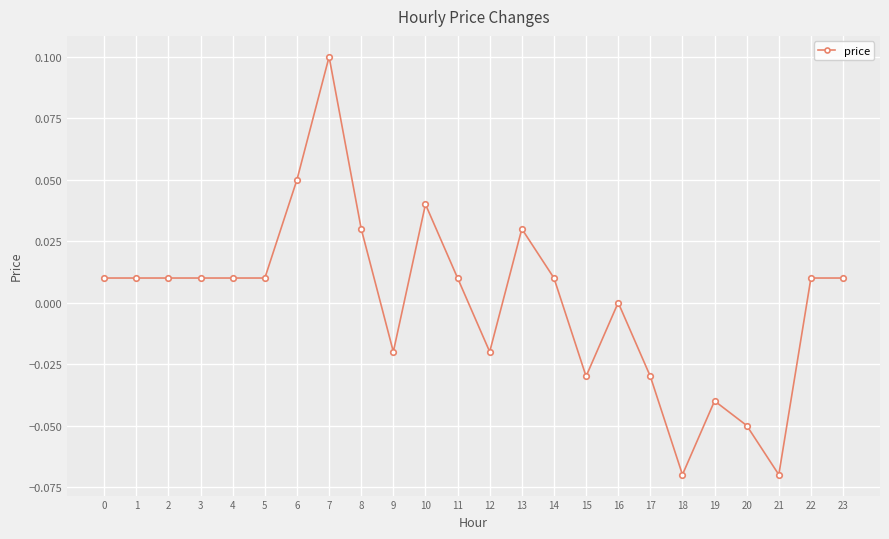

True or false: the data shows -0.1 at 15.

False